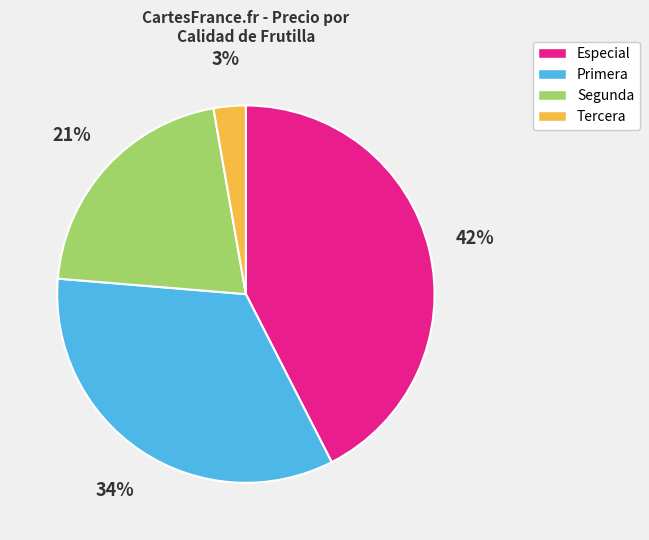

To the nearest percent, what portion does Especial represent?

42%